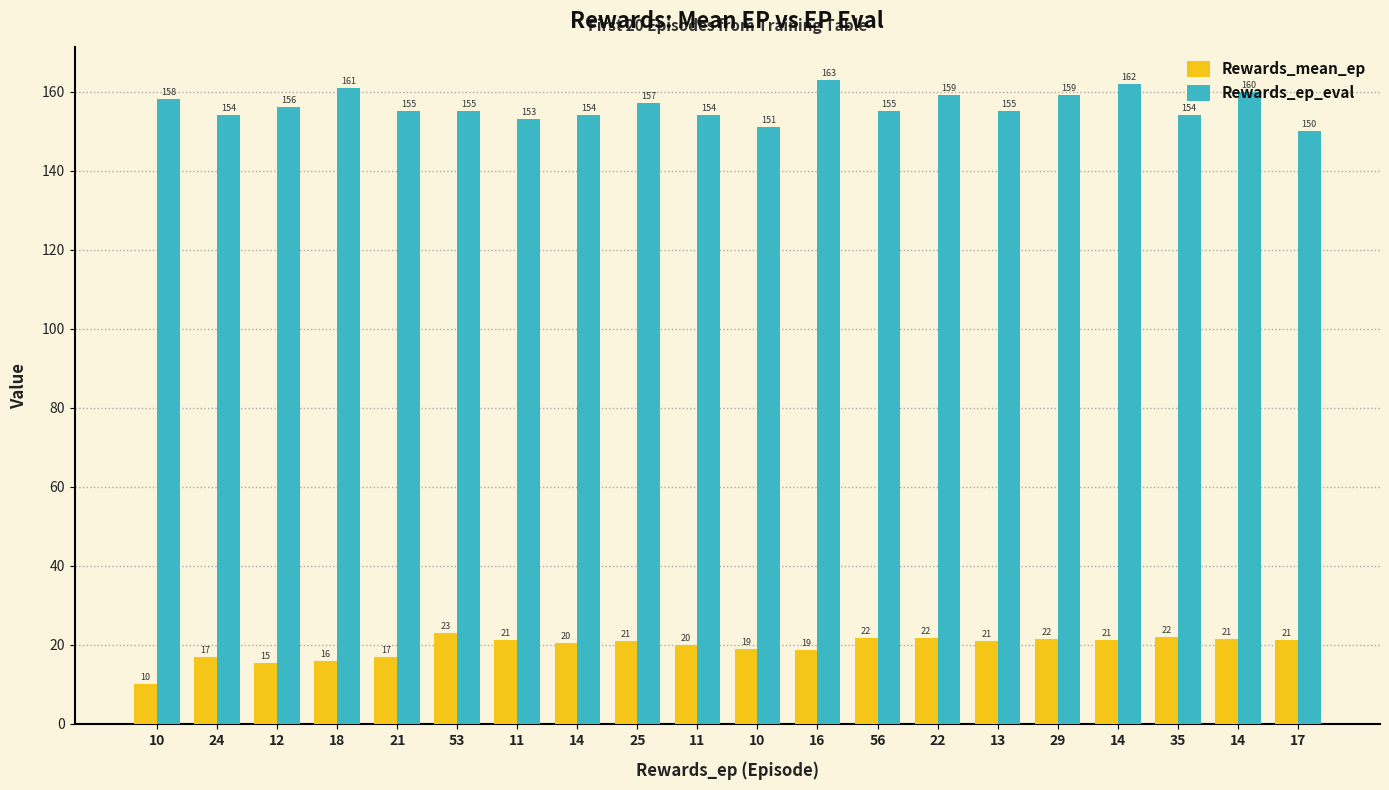

What is the difference between the Rewards_mean_ep values at 18 and 22?

5.6